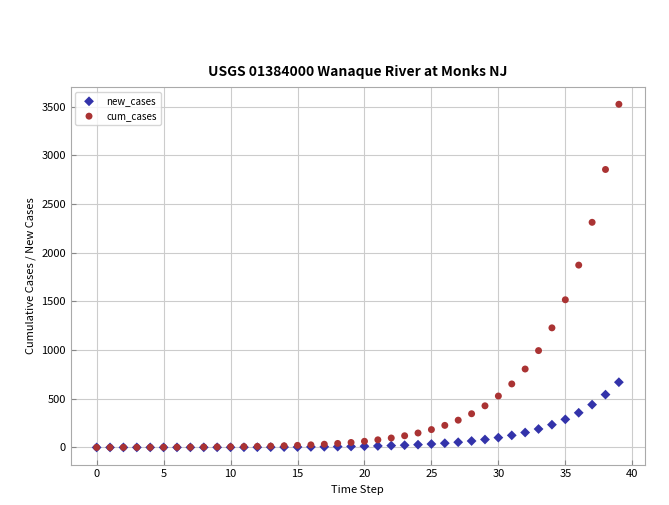

Which series has the largest Y range (max minus min)?

cum_cases